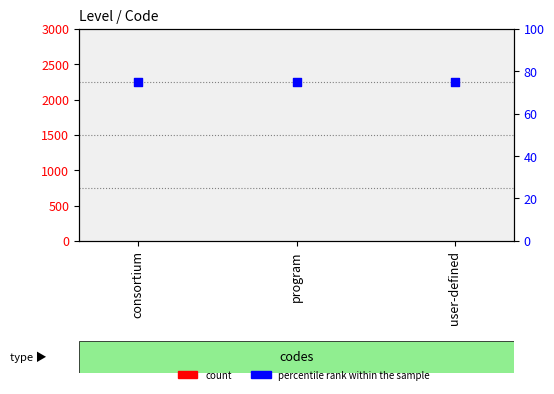

Which series reaches the minimum Y coordinate?

count